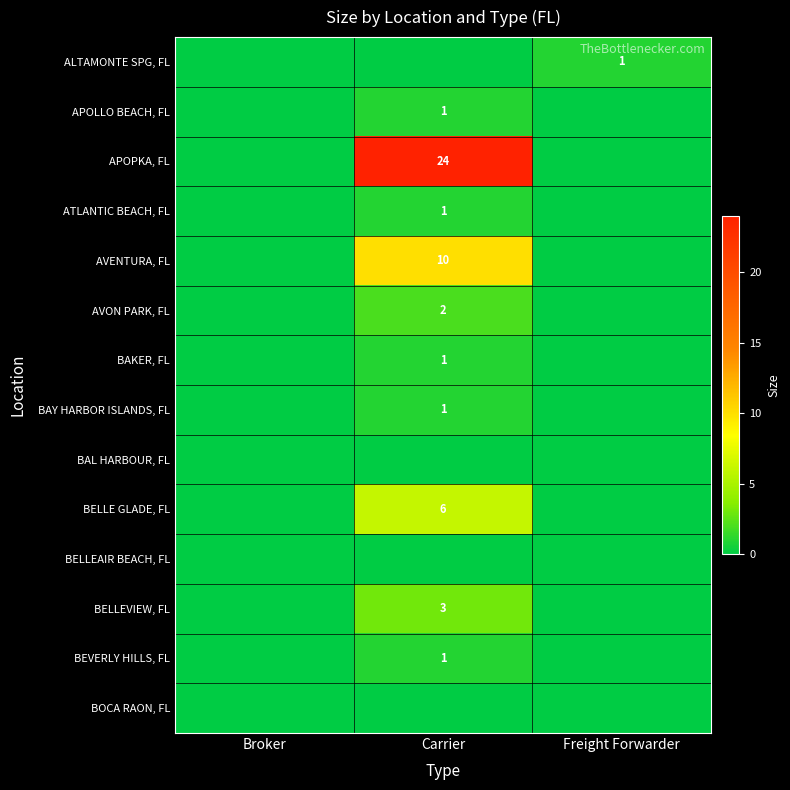

True or false: ATLANTIC BEACH, FL has a value of 1 at Carrier.

True